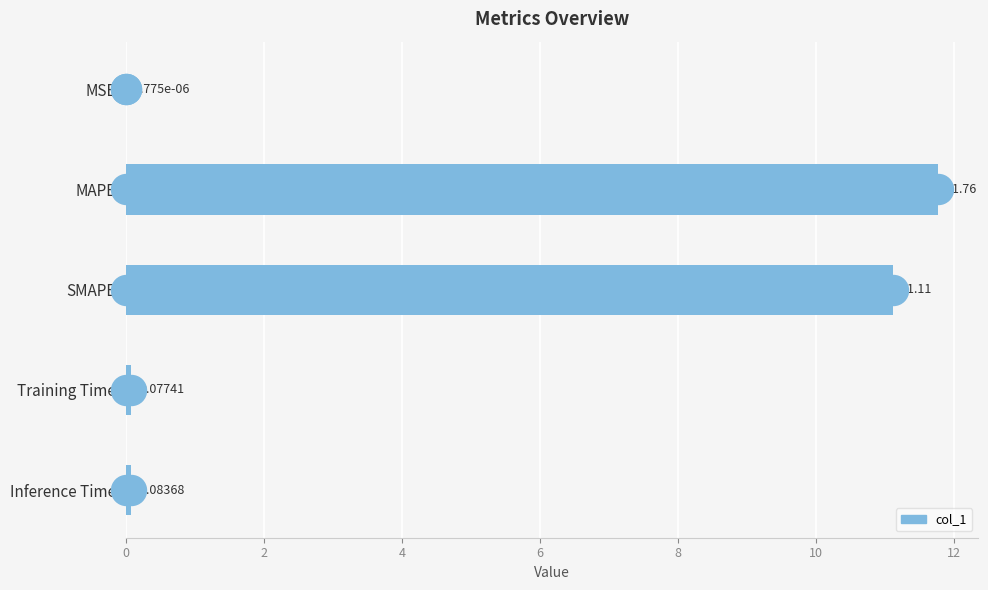

Which label corresponds to the largest value in the chart?

MAPE